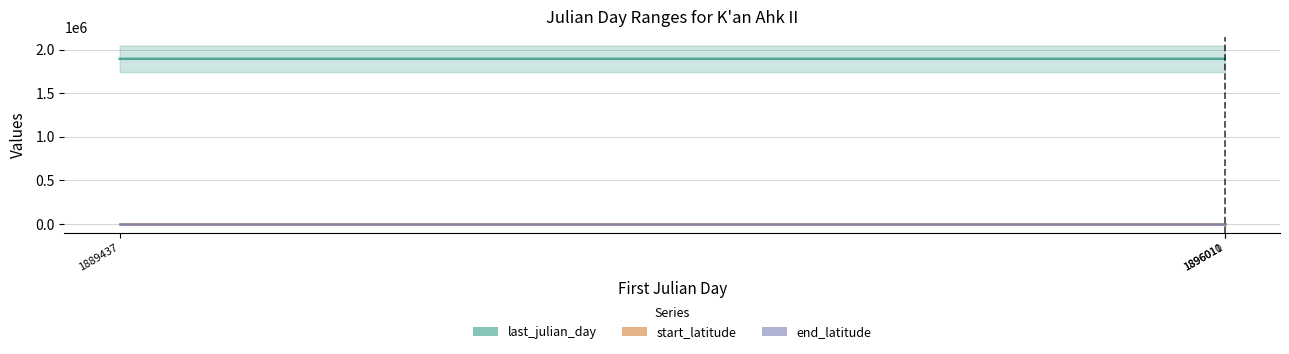

Which category has the highest value across all series?

1896011